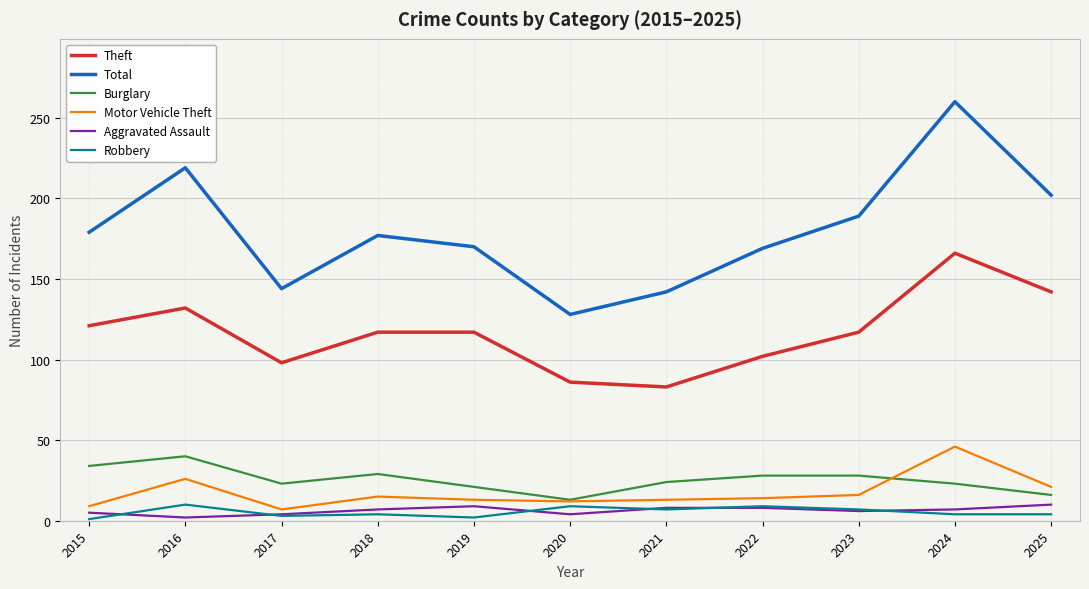

Is the value of Total at 2025 greater than the value of Robbery at 2015?

Yes